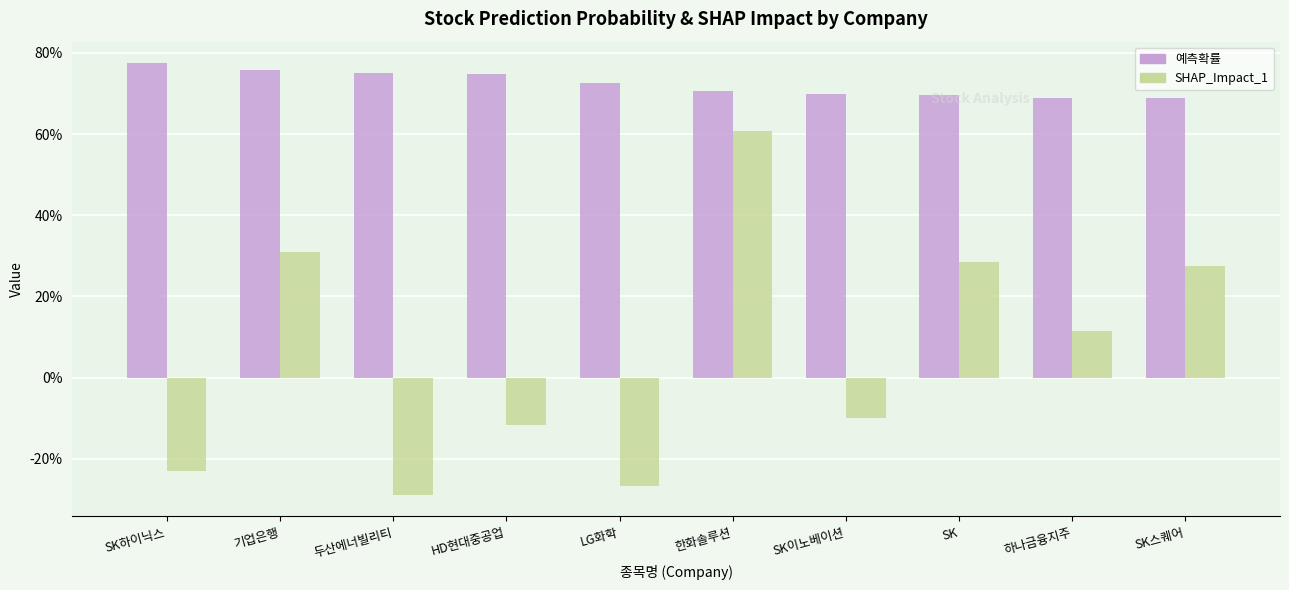

What are all the series names shown in the legend?

예측확률, SHAP_Impact_1